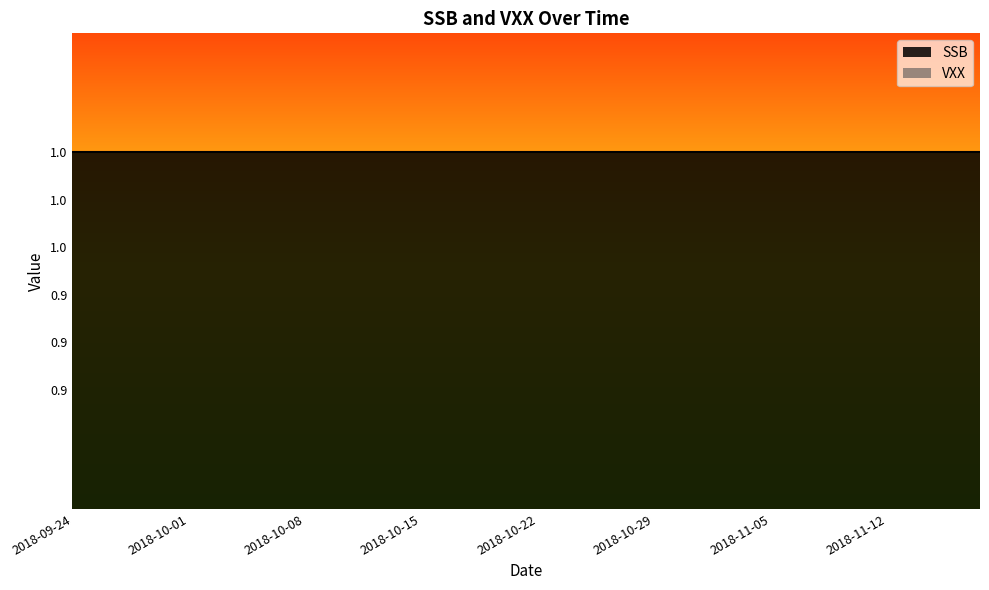

True or false: SSB and VXX cross at least once.

False